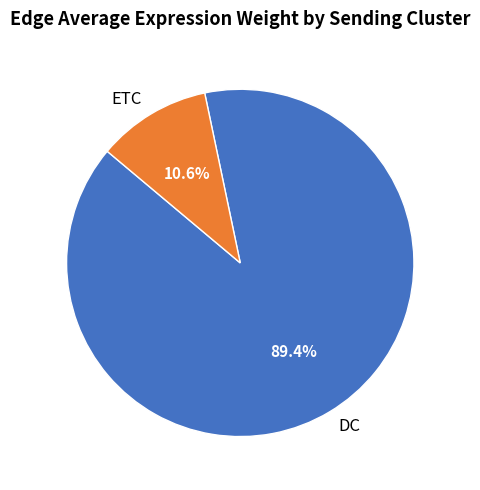

Is there any slice that represents more than half of the pie?

Yes